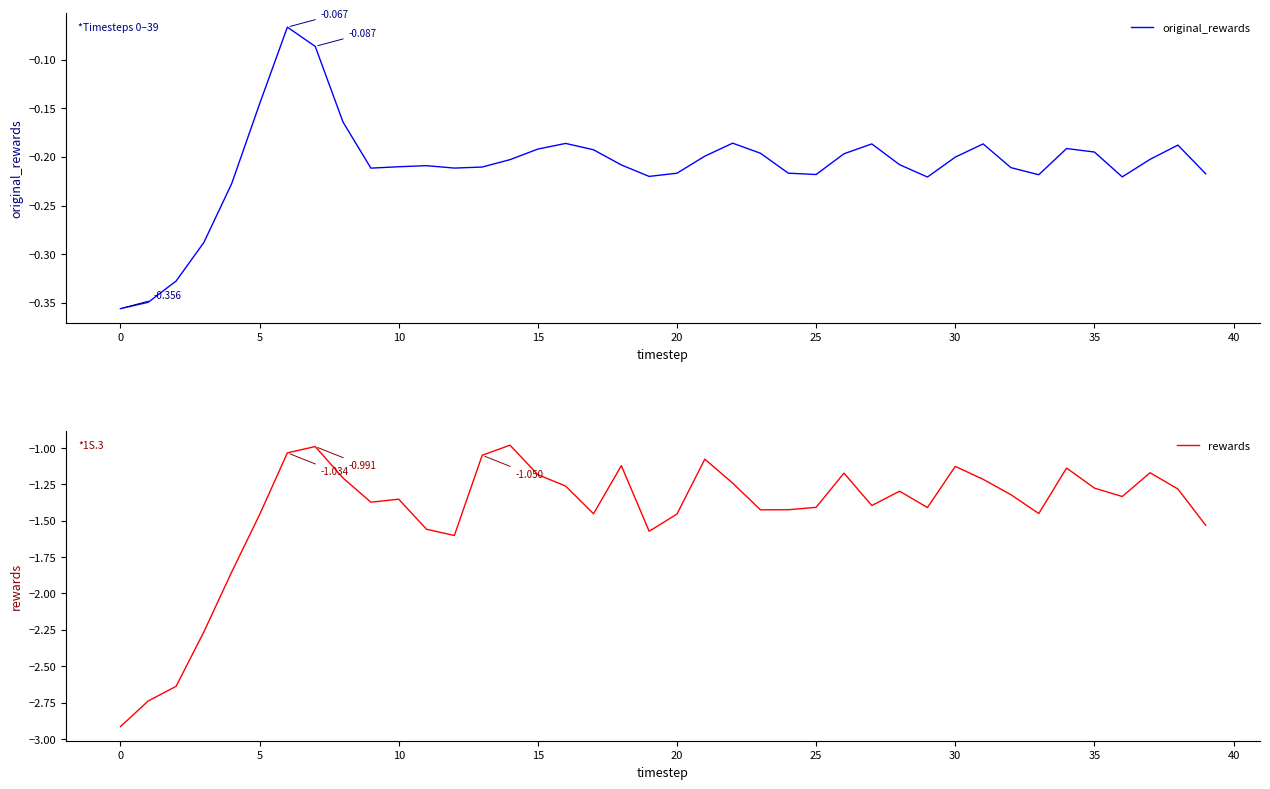

Is it true that original_rewards equals -0.2 at 15?

True